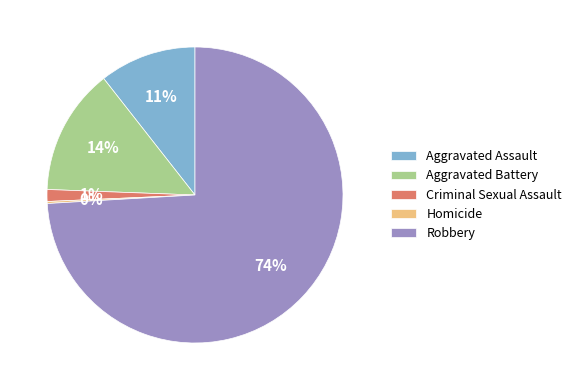

What is the ratio of the value at Aggravated Battery to the value at Aggravated Assault?

1.3